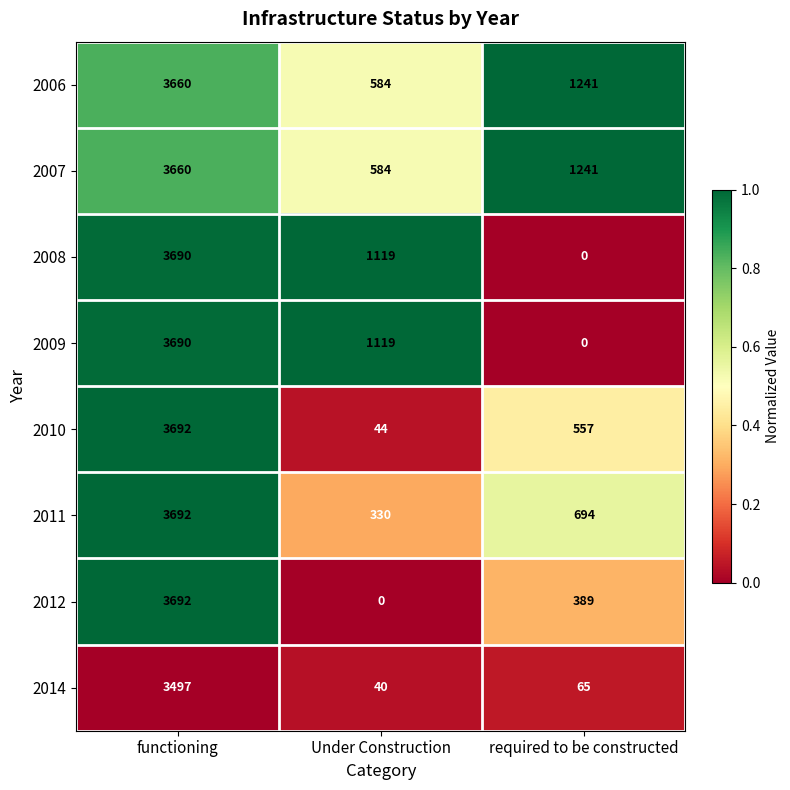

What is the maximum value shown in the chart?

3692